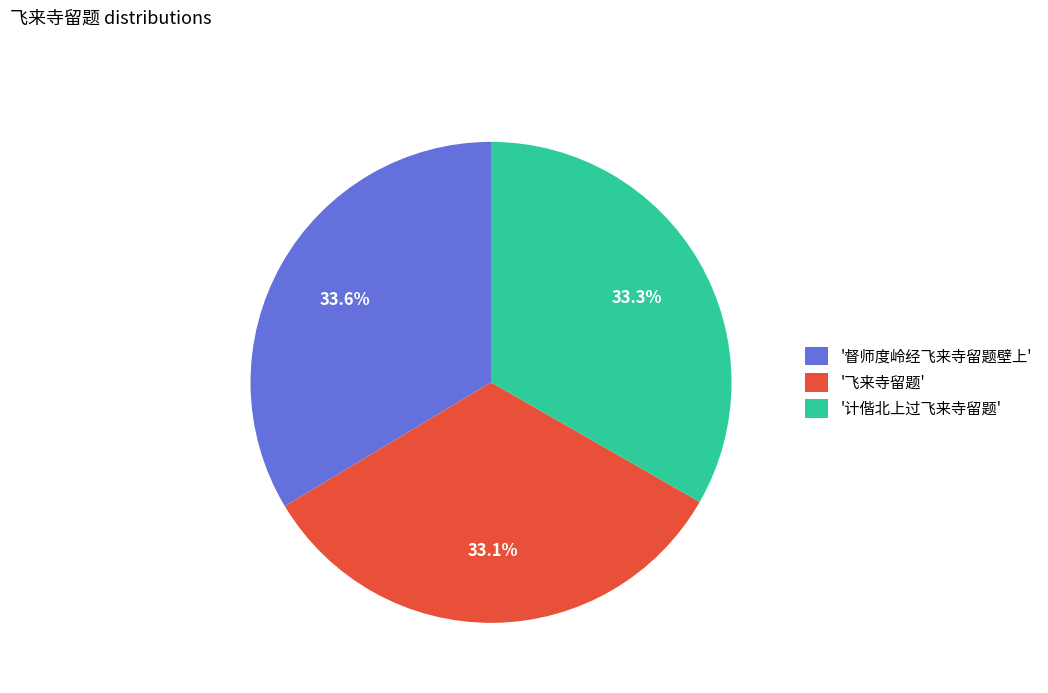

Is there a majority slice in this chart?

No